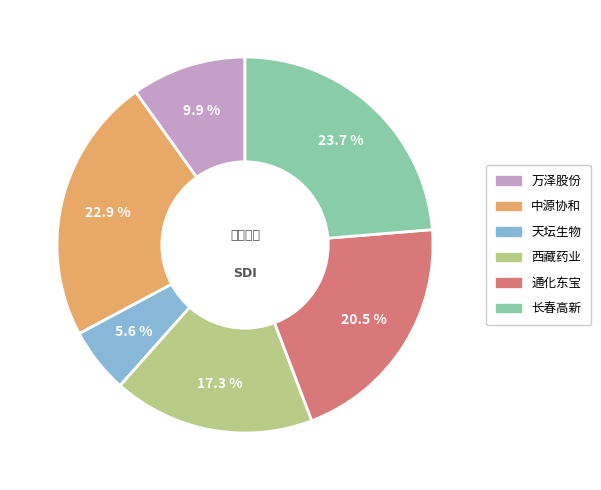

Which category has the biggest portion of the pie?

长春高新